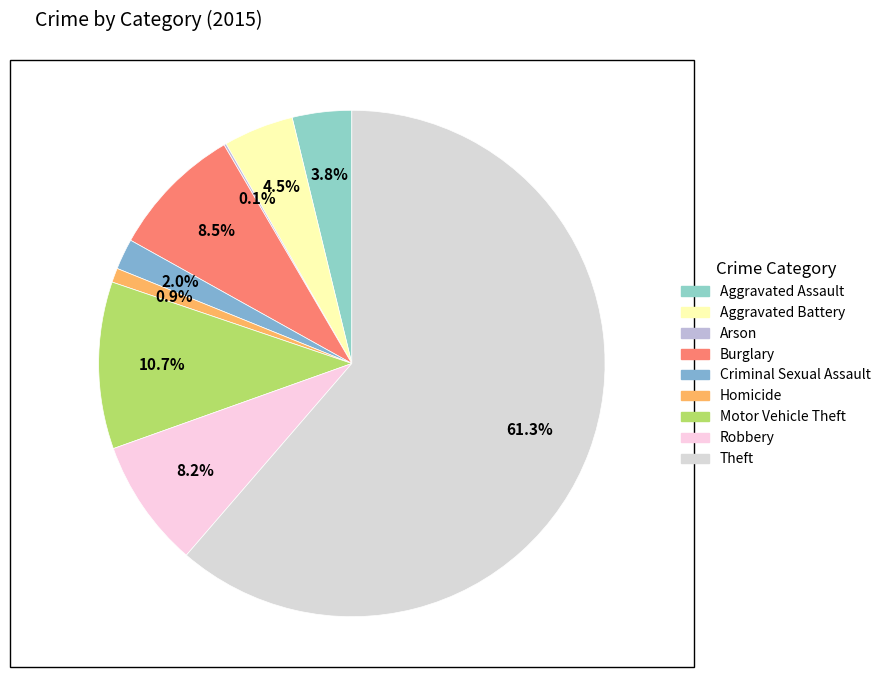

To the nearest percent, what percentage of the pie is Aggravated Battery?

4%